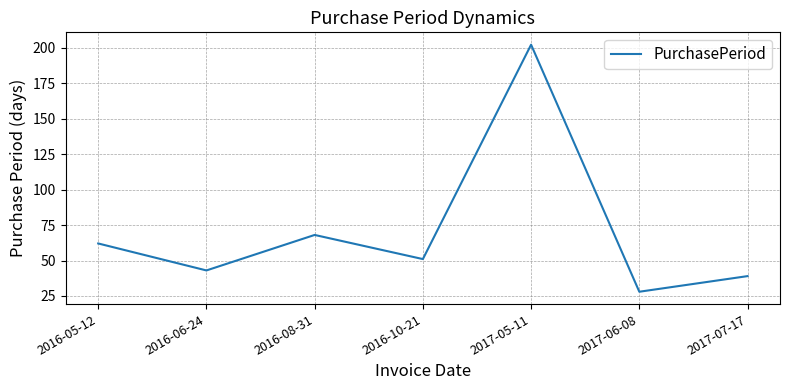

Reading right to left, transcribe all the data shown in this chart.

2017-07-17=39	2017-06-08=28	2017-05-11=202	2016-10-21=51	2016-08-31=68	2016-06-24=43	2016-05-12=62